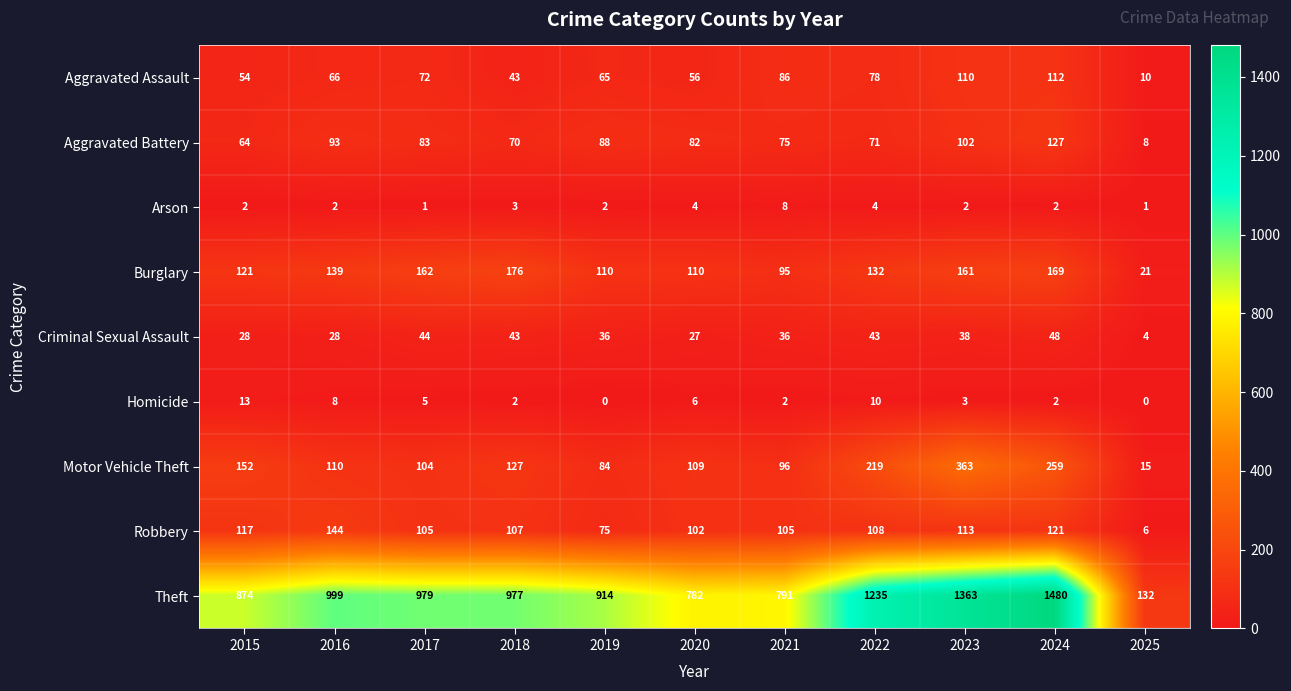

What is the difference between the Aggravated Battery values at 2025 and 2018?

62